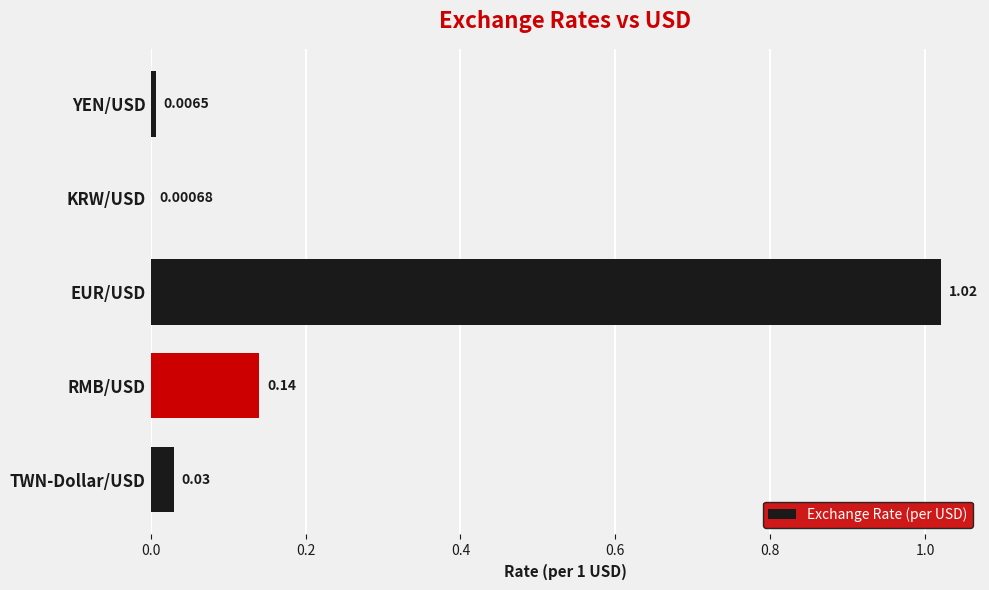

What is the change in value from EUR/USD to YEN/USD?

-1.0